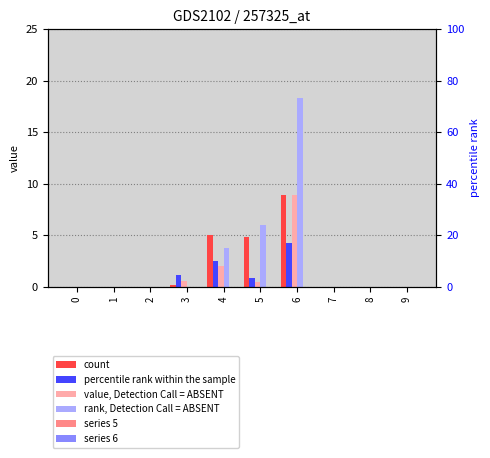

List the series in order of their peak value, lowest first.

series 5, series 6, percentile rank within the sample, count, value, Detection Call = ABSENT, rank, Detection Call = ABSENT